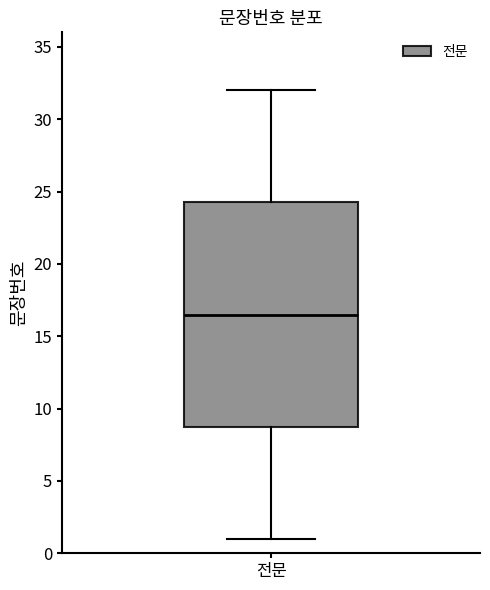

Transcribe this box plot: give where the median line is, the range the box spans, and where the two whiskers end, as read against the y-axis. The values are not printed on the chart, so give them approximately, as read against the axis.

median 16.5, box 9.0 to 24.5, whiskers 1.0 to 32.0